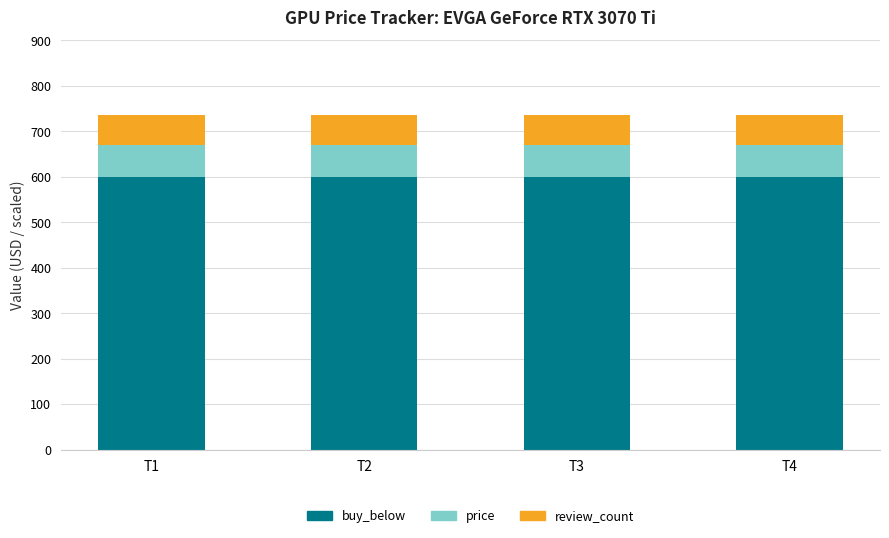

What is the total value across all series at T3?

736.5